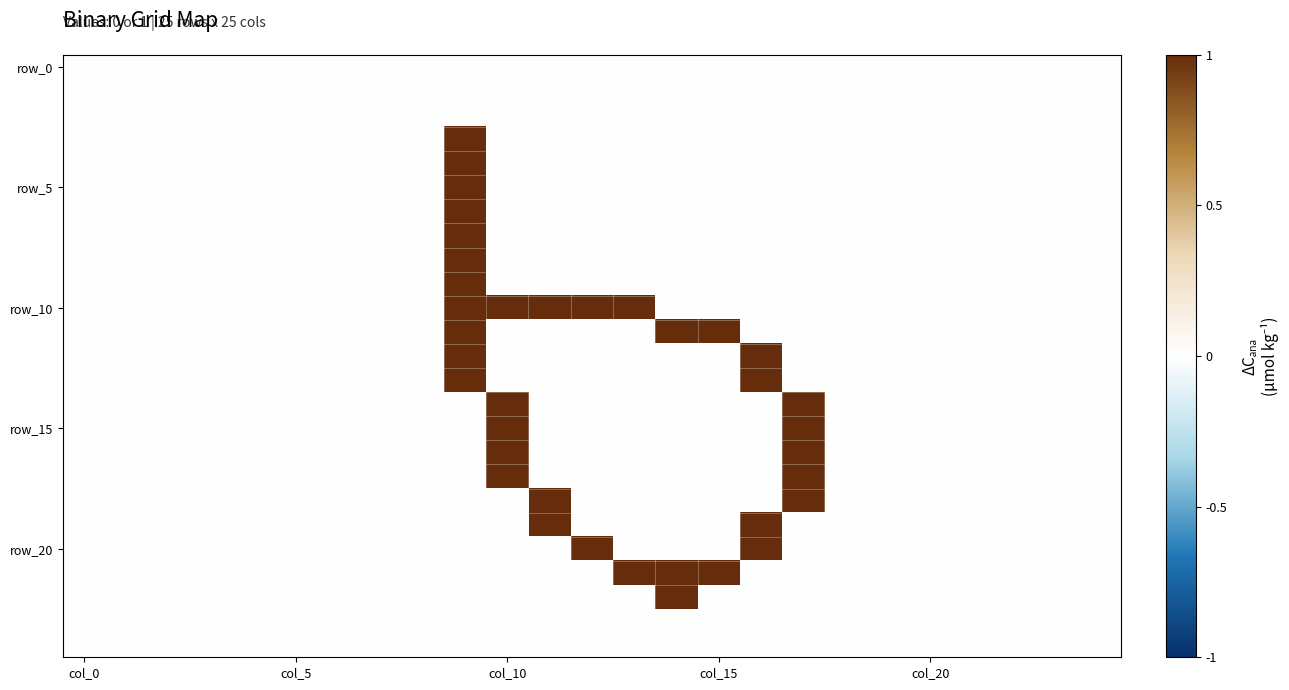

Which label corresponds to the smallest value in the chart?

col_0